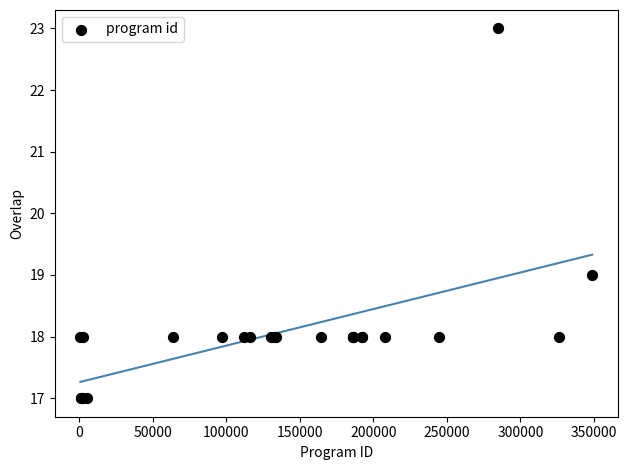

What Y value in the scatter plot is closest to 20?

19